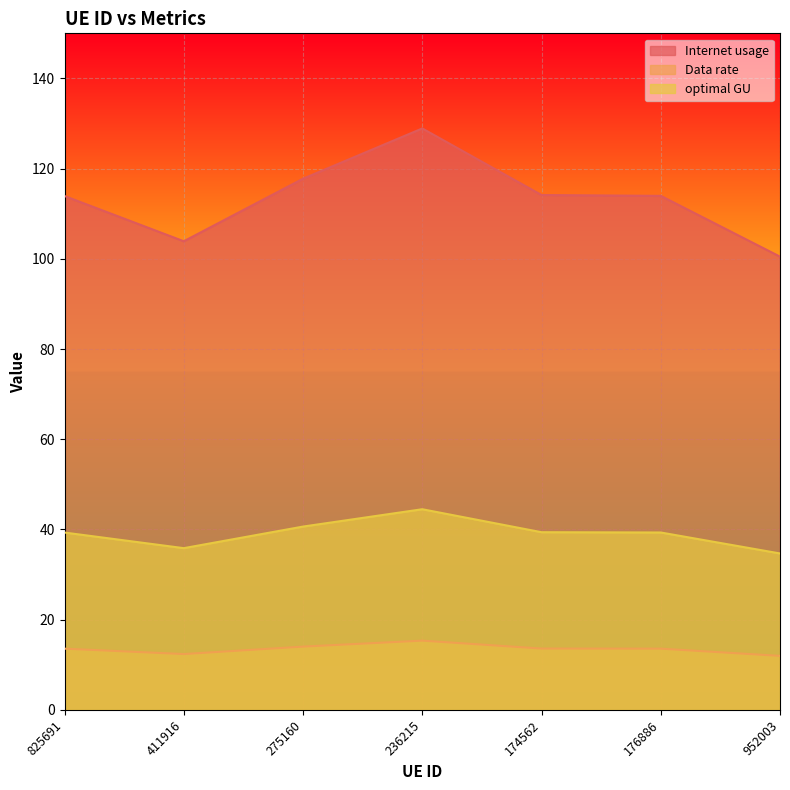

How many lines are shown in the chart?

3